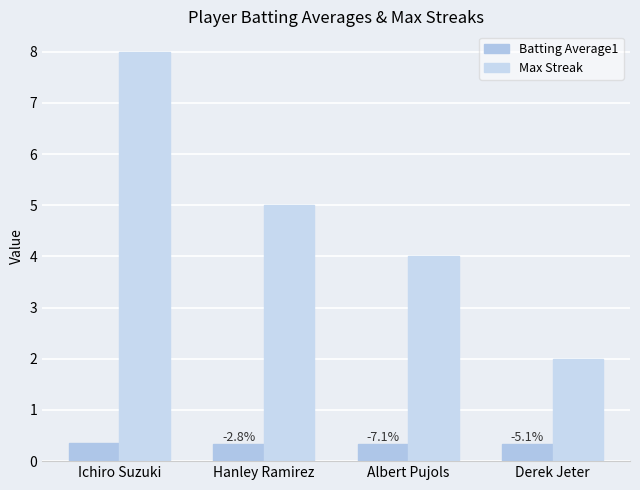

How many bars are there in each group?

2